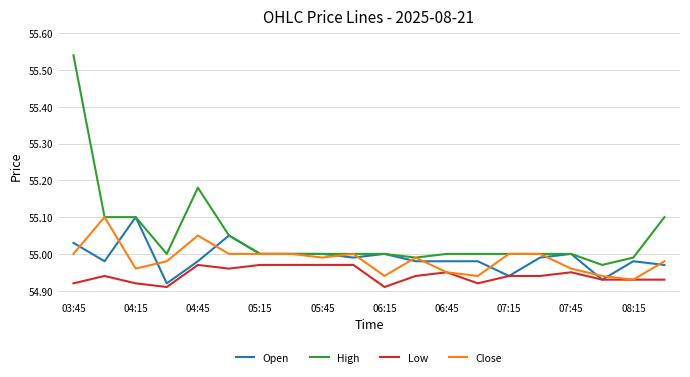

Which series has the largest total across all categories?

High